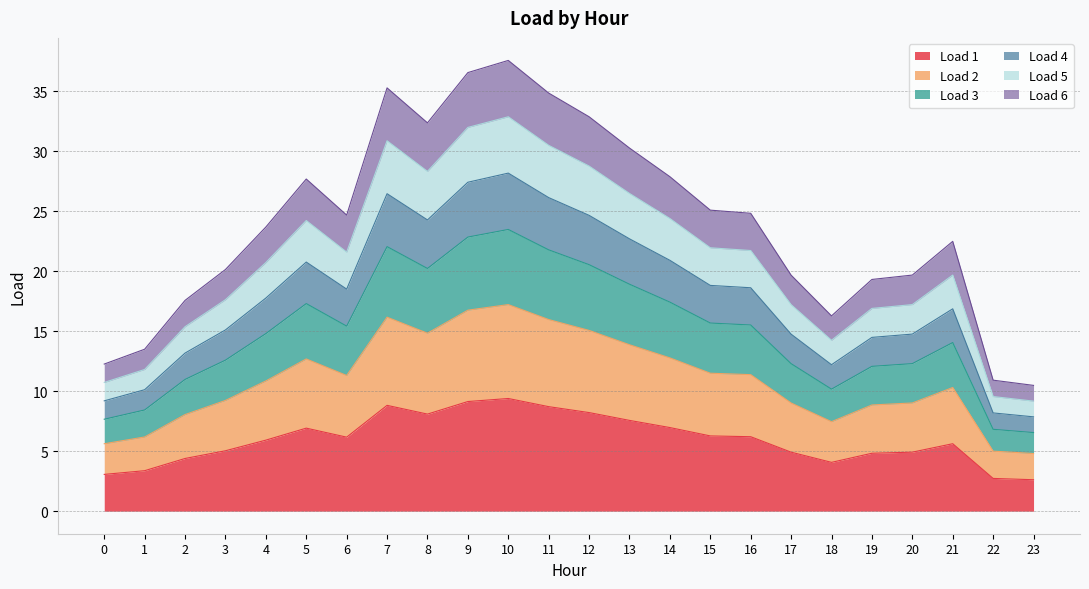

Does the chart display data point markers on the line(s)?

No